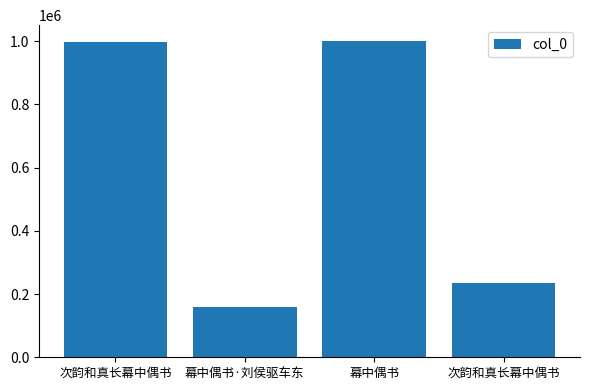

Rank the categories by value from lowest to highest.

幕中偶书·刘侯驱车东, 次韵和真长幕中偶书, 次韵和真长幕中偶书, 幕中偶书